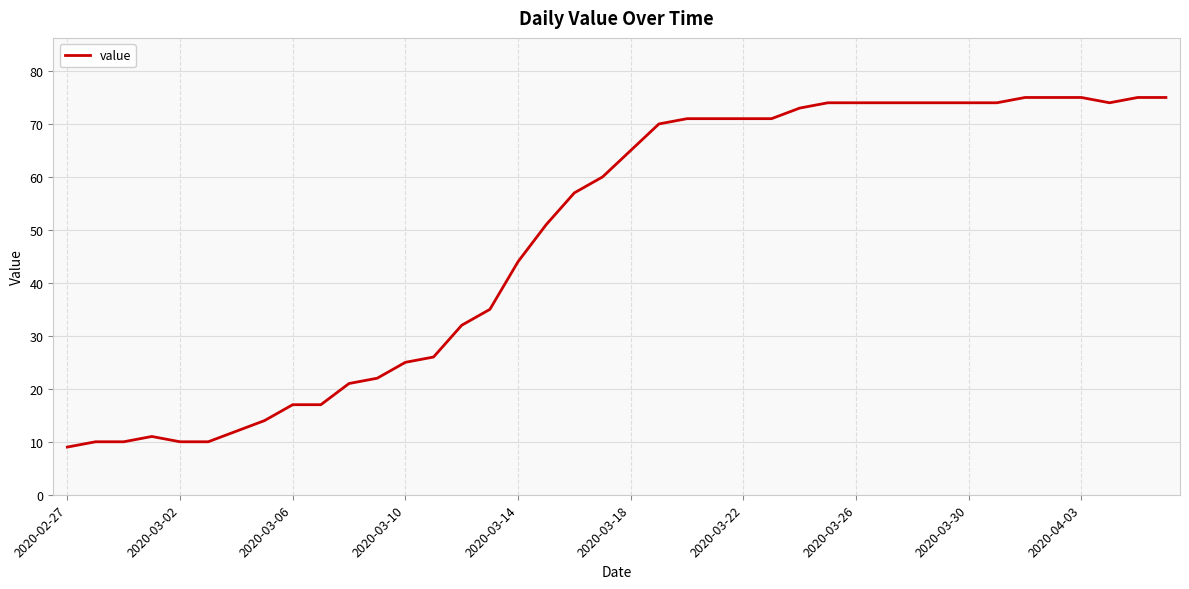

What is the greatest value displayed?

75